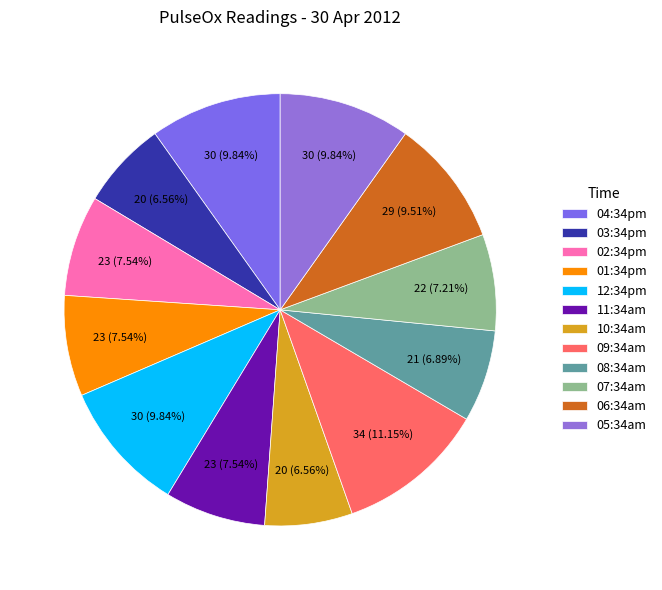

How many slices are in this pie chart?

12